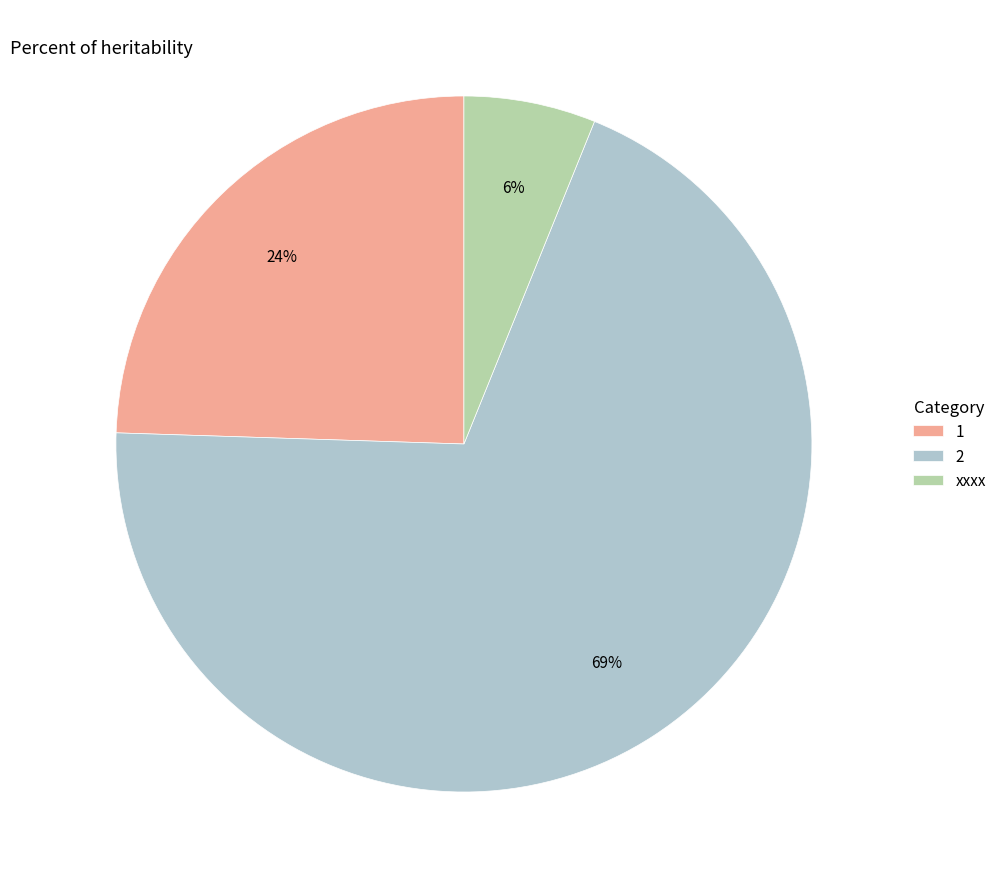

Do xxxx and 1 together represent more than half of the pie?

No